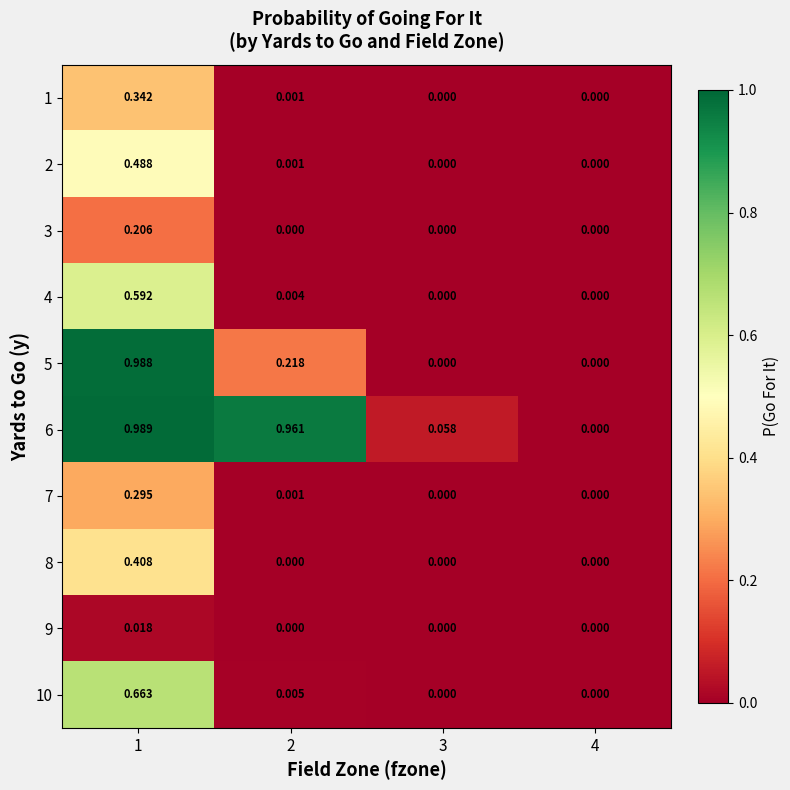

Reading left to right, list all the values displayed in this chart.

1: 1=0.3	2=0.0	3=0.0	4=0.0
2: 1=0.5	2=0.0	3=0.0	4=0.0
3: 1=0.2	2=0.0	3=0.0	4=0.0
4: 1=0.6	2=0.0	3=0.0	4=0.0
5: 1=1.0	2=0.2	3=0.0	4=0.0
6: 1=1.0	2=1.0	3=0.1	4=0.0
7: 1=0.3	2=0.0	3=0.0	4=0.0
8: 1=0.4	2=0.0	3=0.0	4=0.0
9: 1=0.0	2=0.0	3=0.0	4=0.0
10: 1=0.7	2=0.0	3=0.0	4=0.0